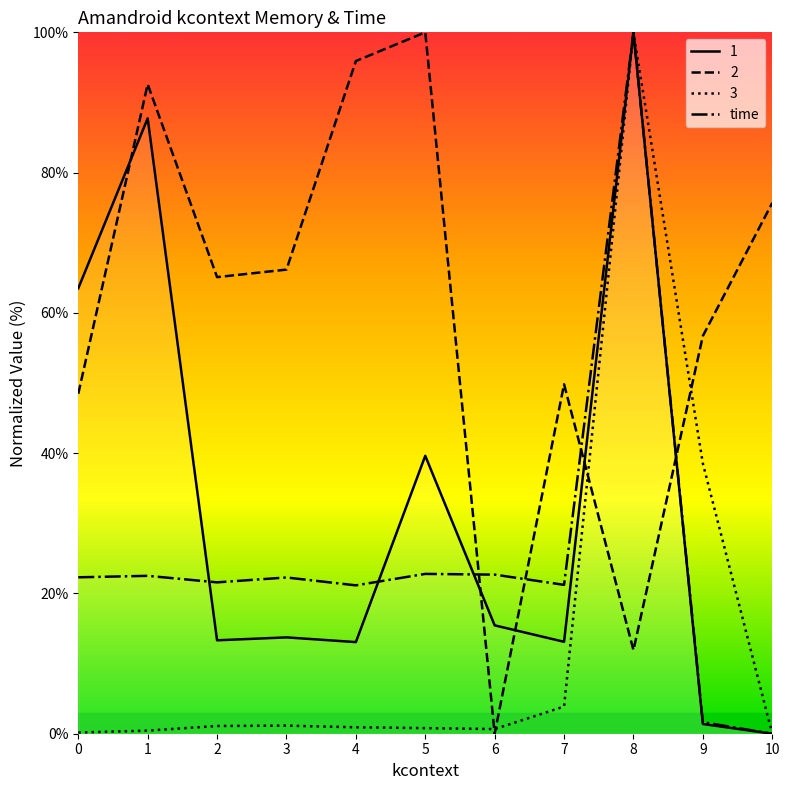

Is it true that the value at 0 is 22.3?

True